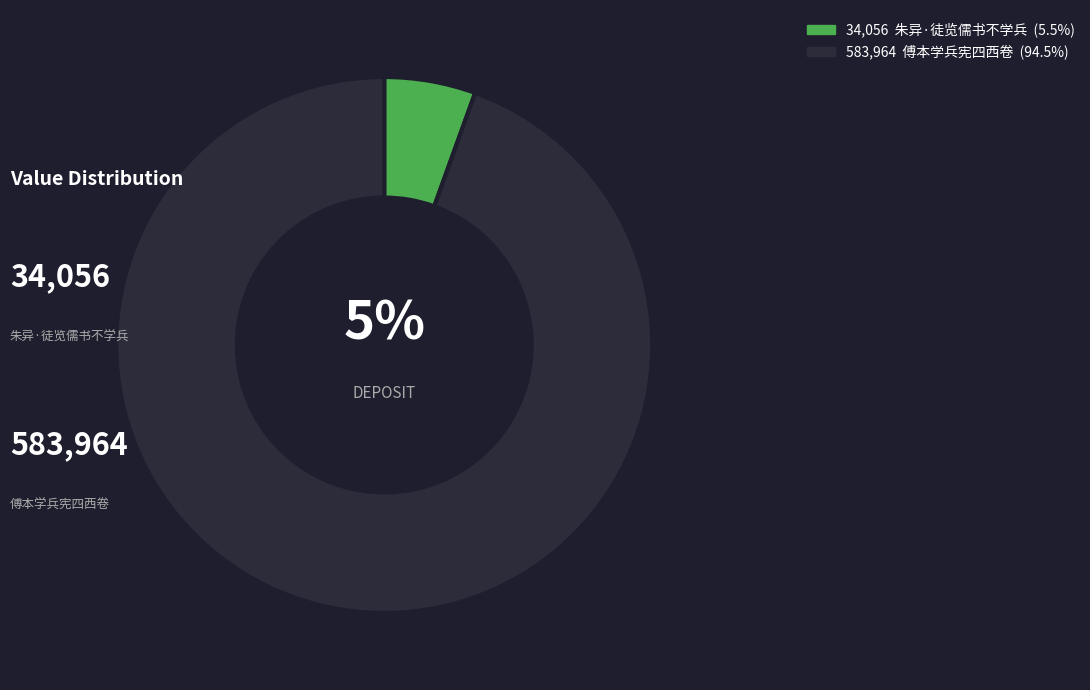

What percentage is the 傅本学兵宪四西卷 slice, to the nearest percent?

94%